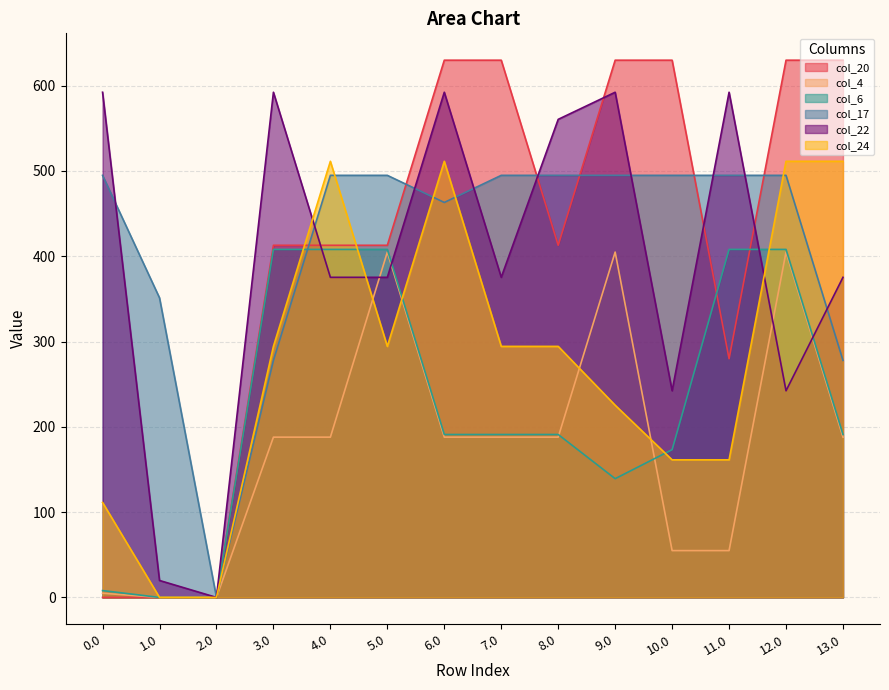

How many interior local valleys does the col_6 series have?

1